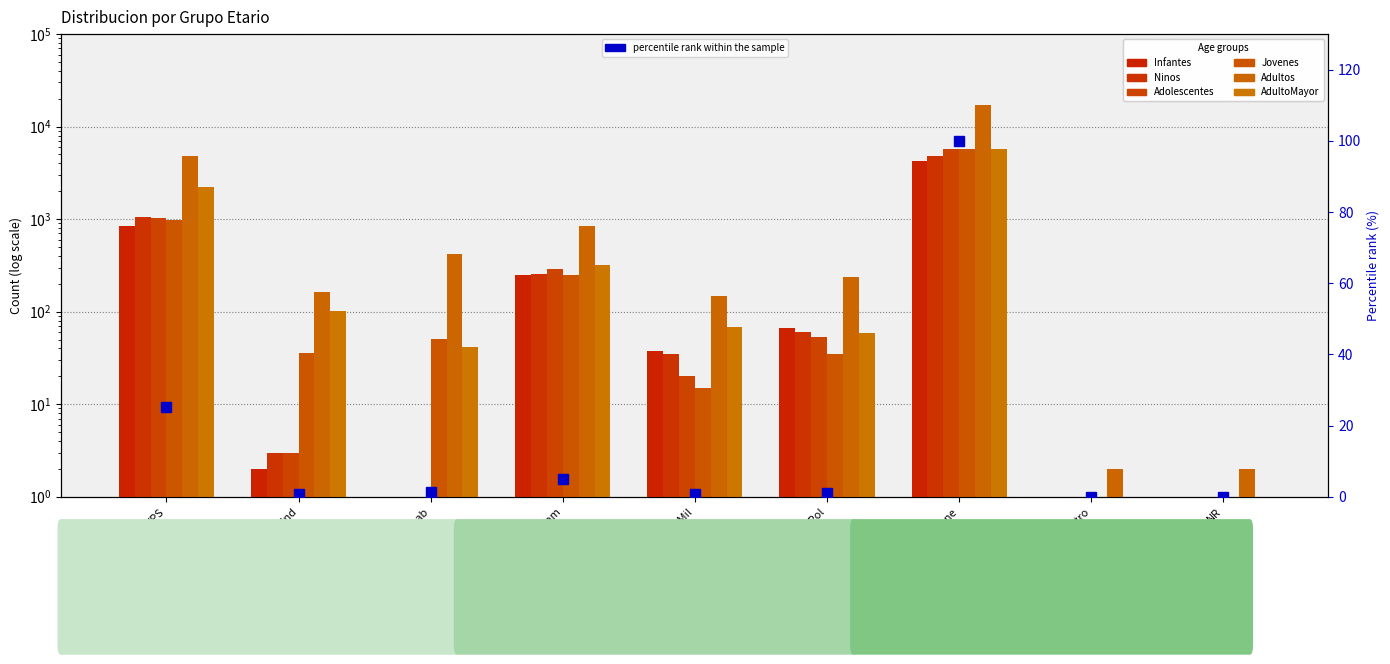

Which has a higher value, NR or SegPInd?

SegPInd